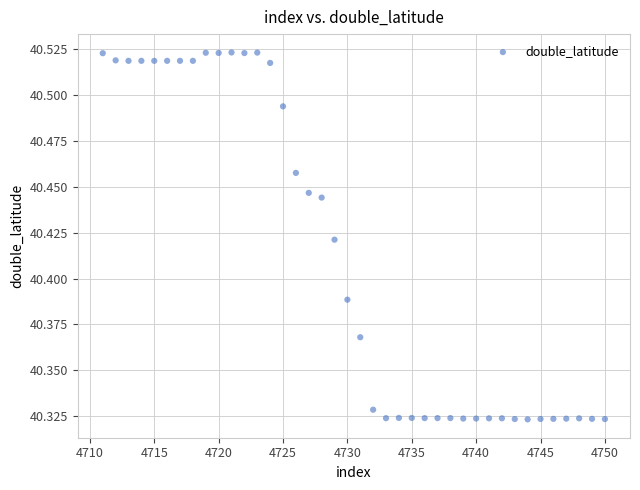

What is the range of X values (max minus min)?

39.0